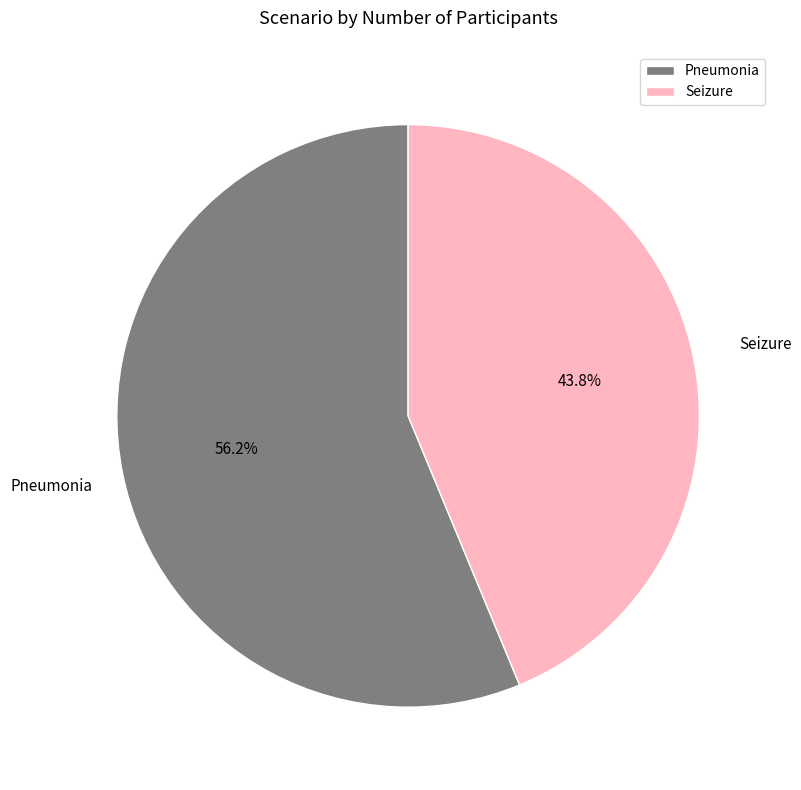

Which slice is the smallest?

Seizure